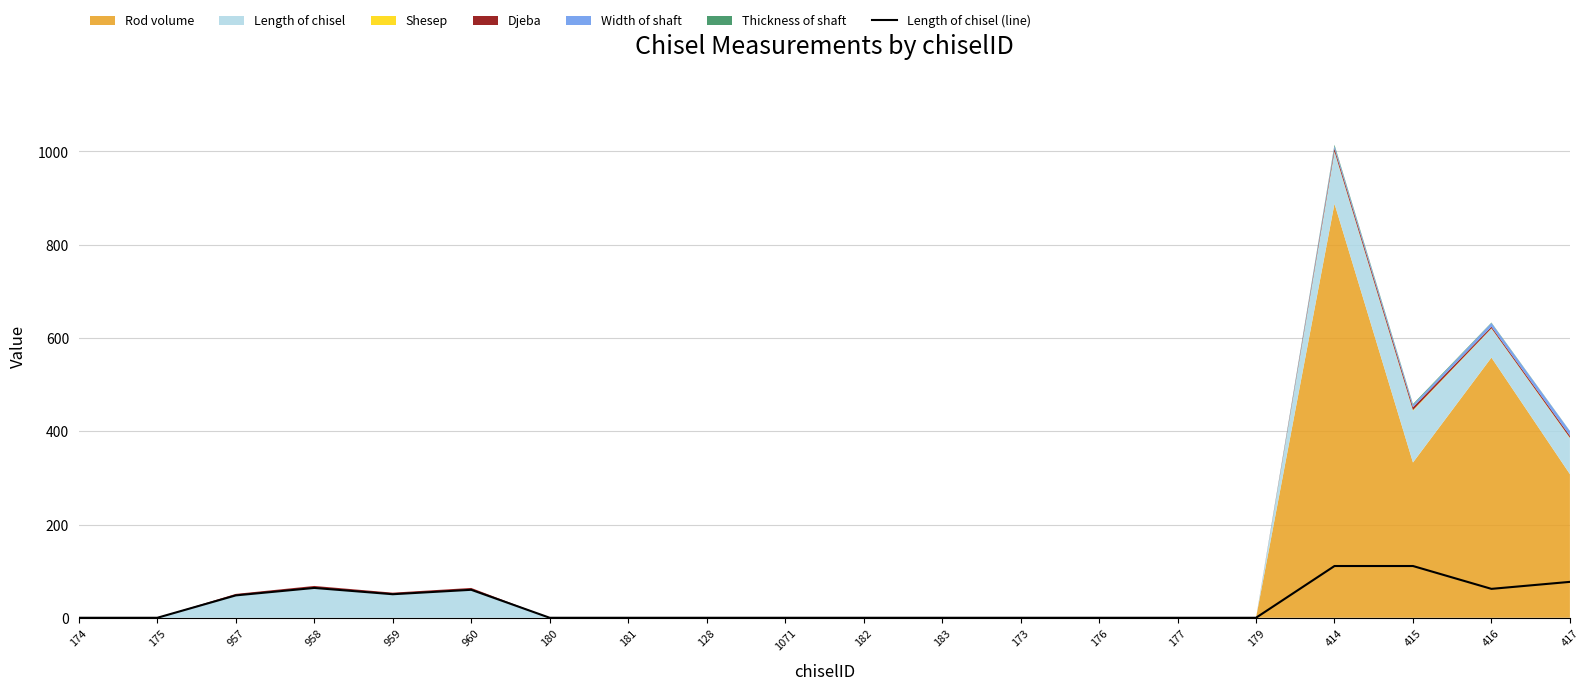

Does the chart have visible grid lines?

Yes